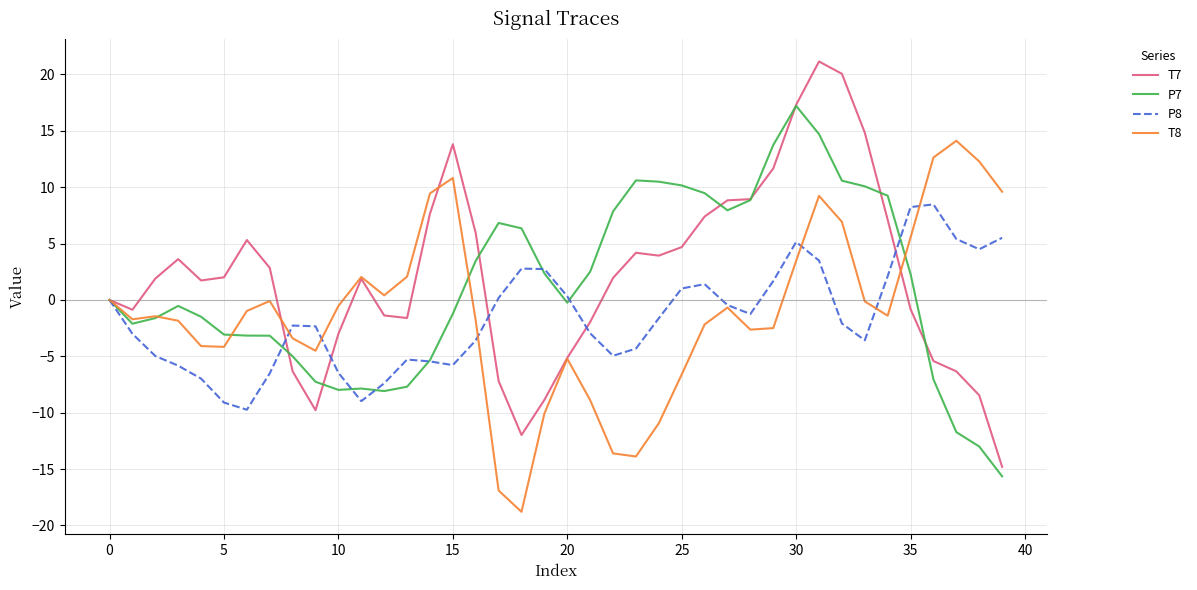

Which series has the widest spread of values?

T7